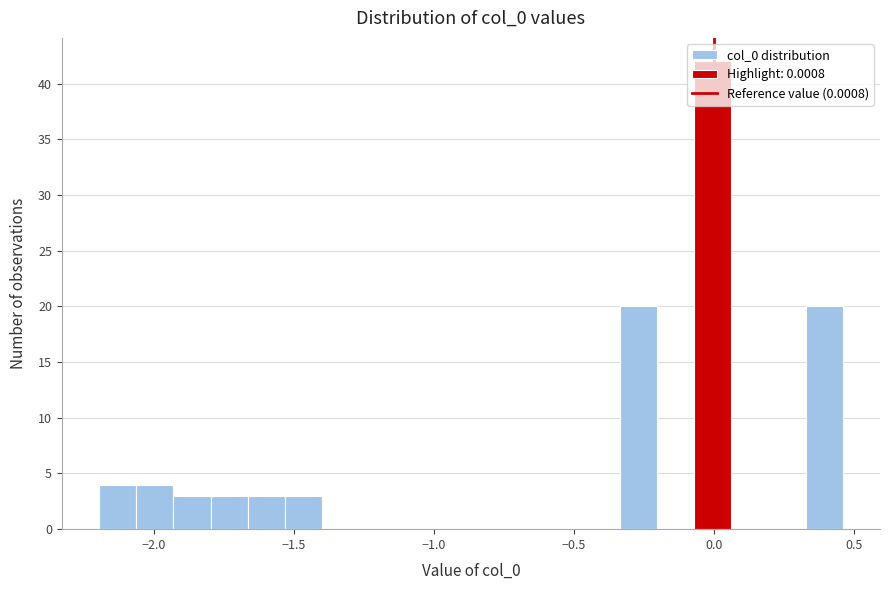

Around what value on the x-axis is the tallest bar? Give the approximate position of its centre, as read against the axis.

0.00